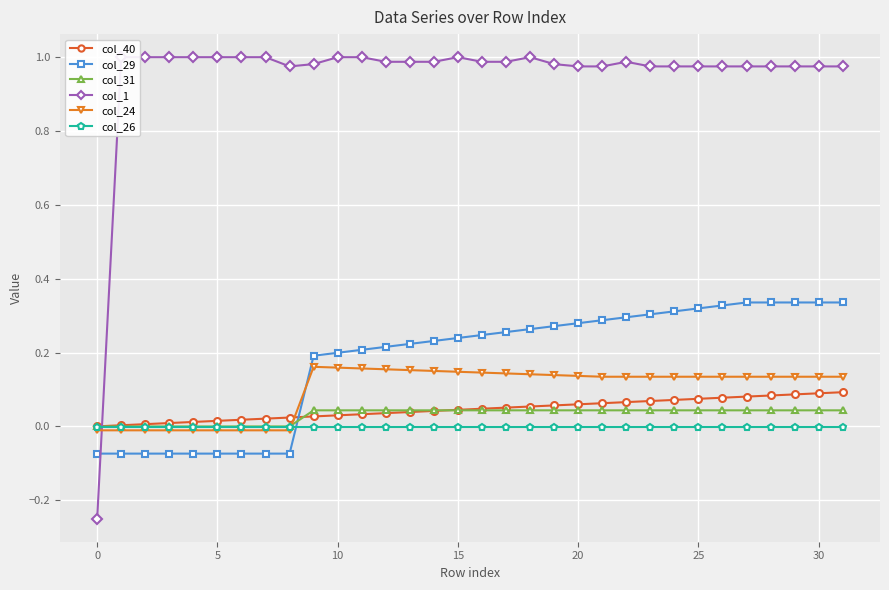

Which series ends up on top after the final intersection of col_29 and col_24?

col_29